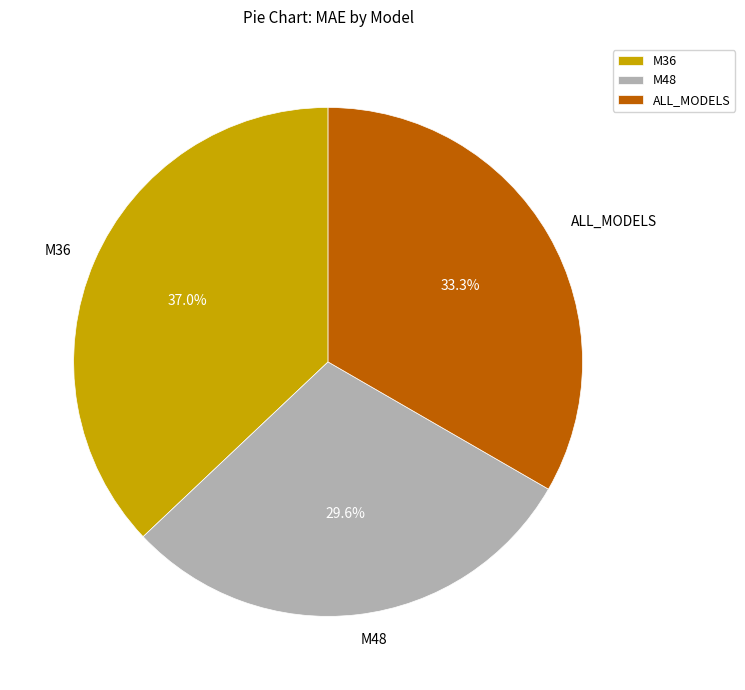

Between M48 and ALL_MODELS, which is larger?

ALL_MODELS